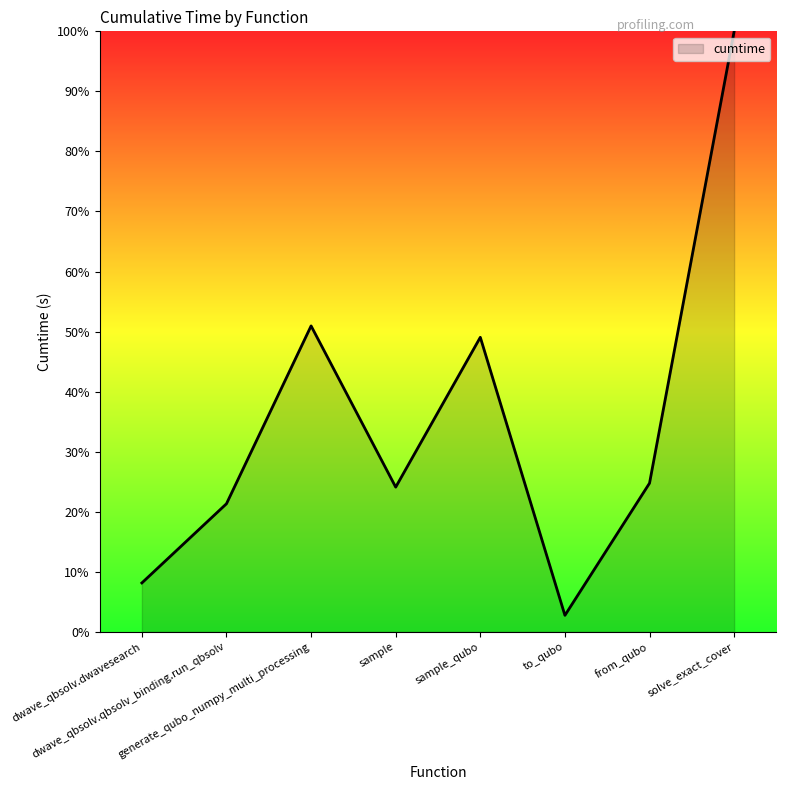

True or false: the data shows 20.4 at generate_qubo_numpy_multi_processing.

False